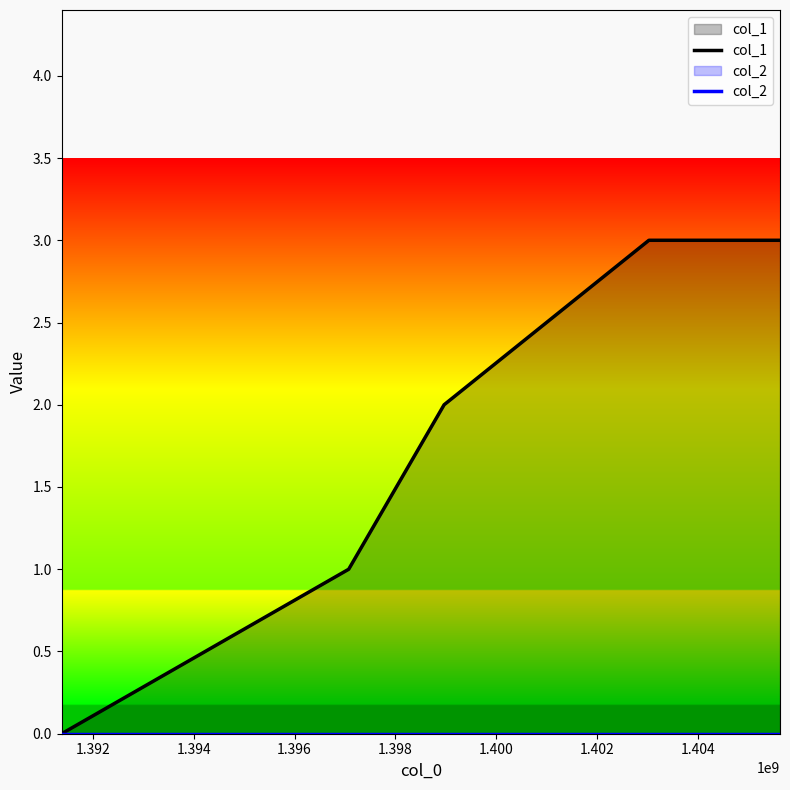

How many series are shown in this chart?

2